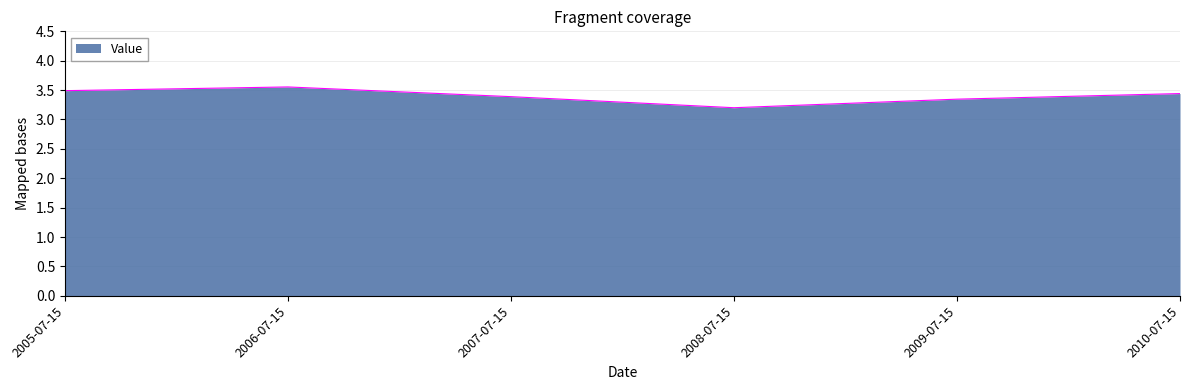

At which label is the value closest to 3?

2008-07-15